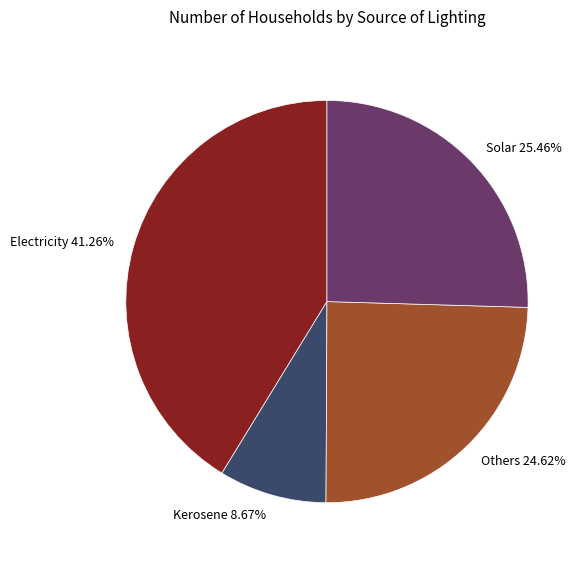

To the nearest percent, what is the average slice percentage?

25%